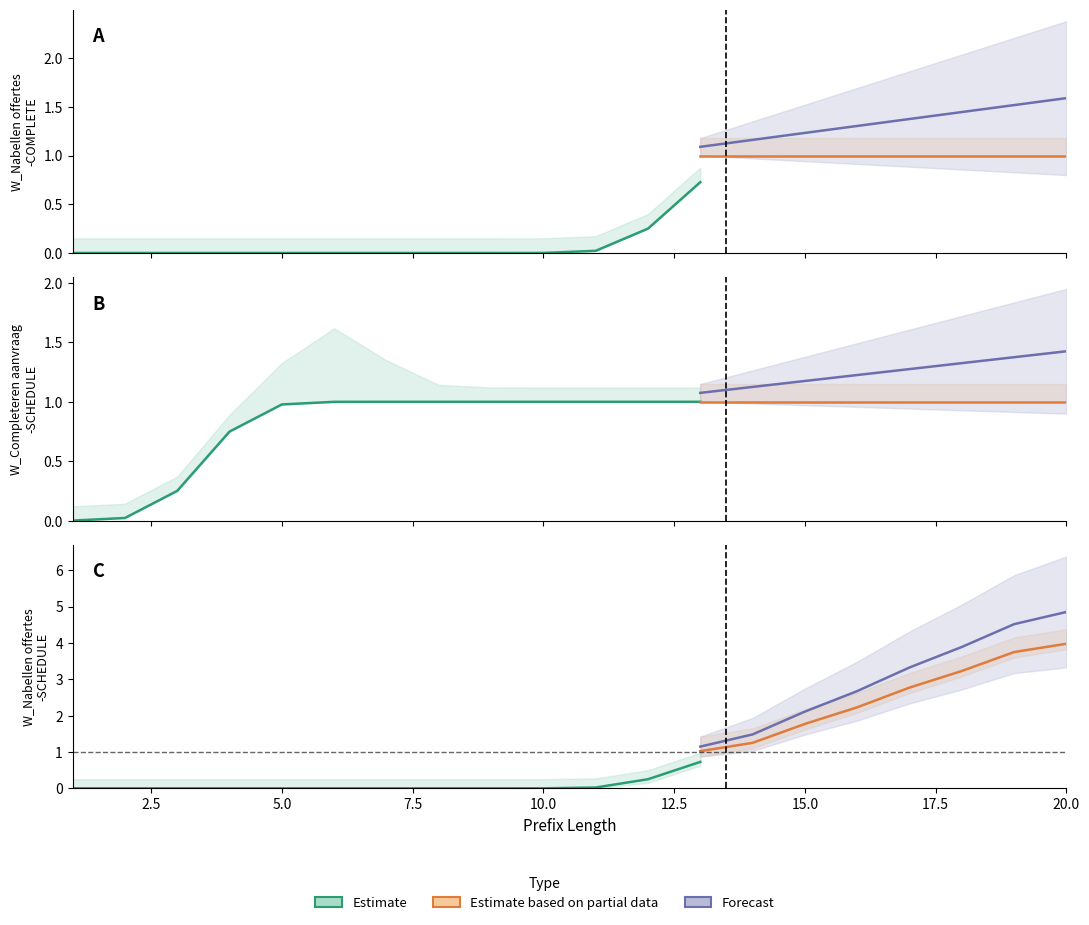

Count the W_Nabellen offertes-SCHEDULE values in the range 0 to 2.

16